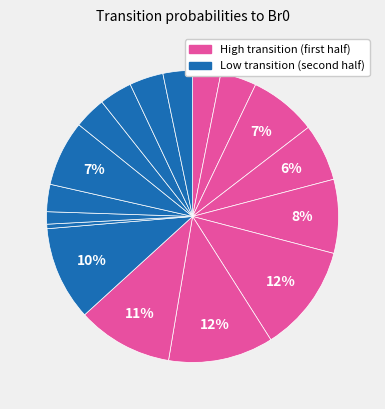

How many segments does this pie chart have?

17